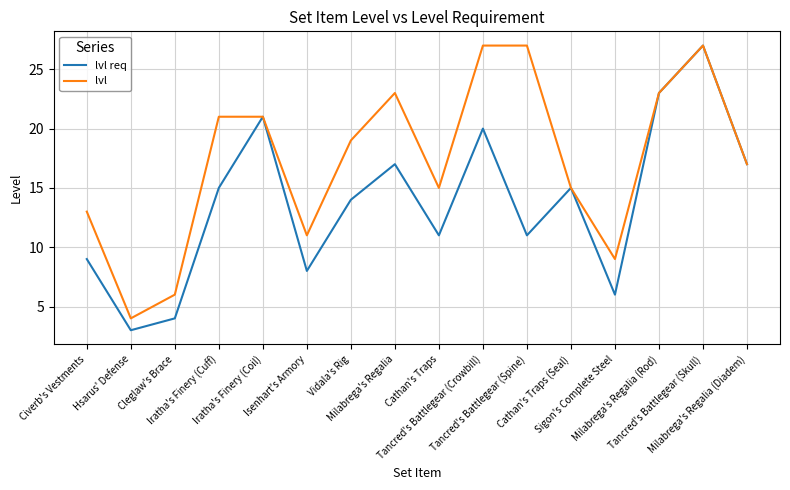

Which series has the largest total across all categories?

lvl